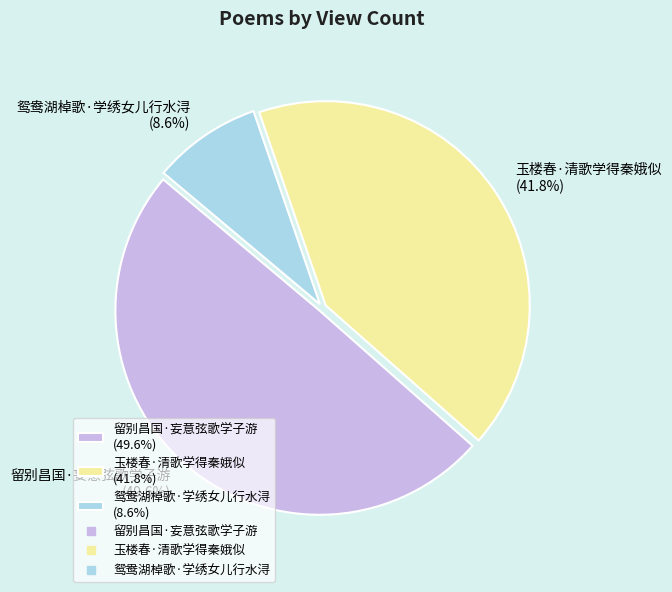

To the nearest percent, what percentage of the pie is 鸳鸯湖棹歌·学绣女儿行水浔?

9%